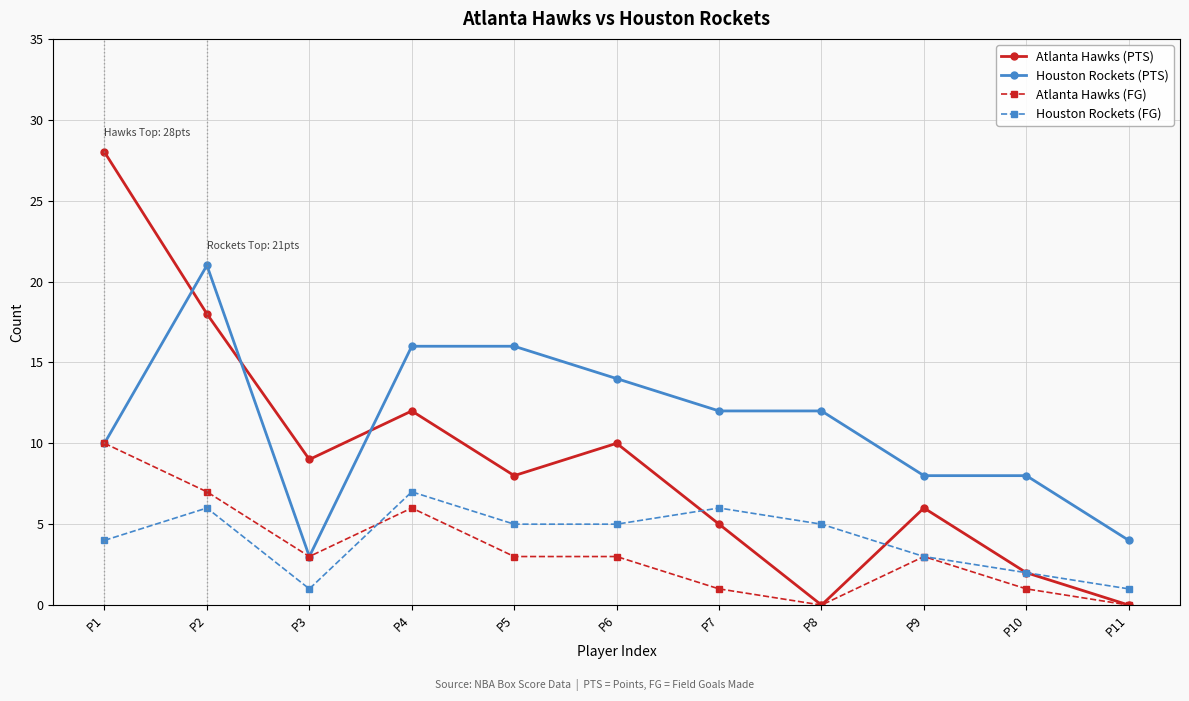

Where does the Houston Rockets (FG) series first go above 5?

P2